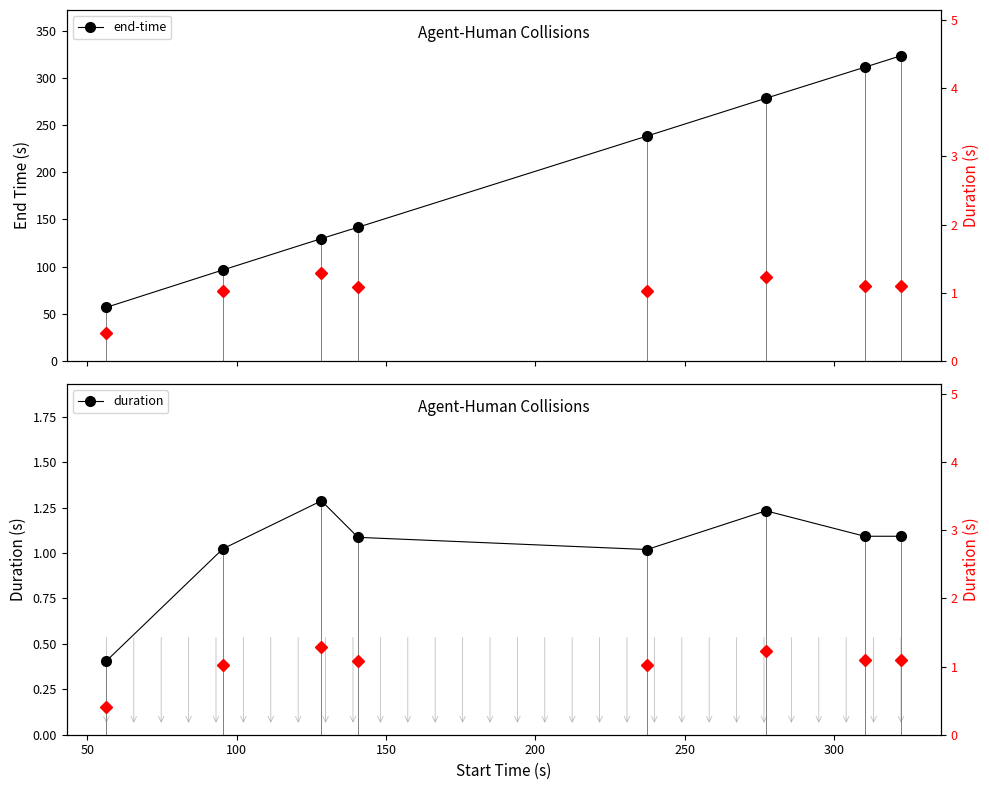

How many values in the duration (top) series exceed 1?

7